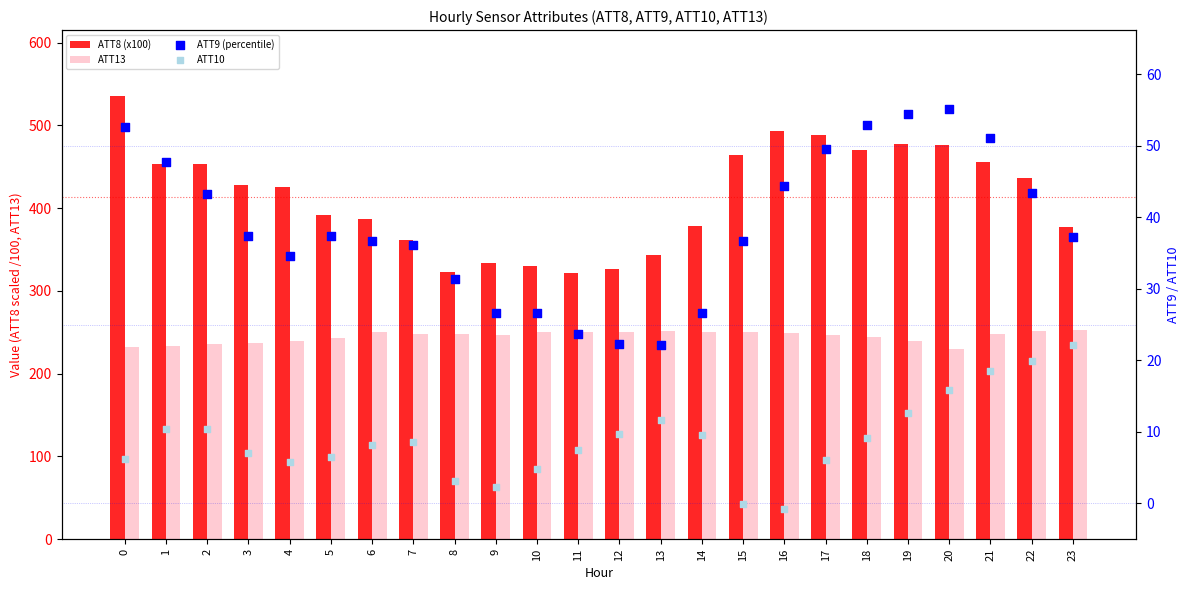

Which series has the largest Y range (max minus min)?

ATT8 (x100)